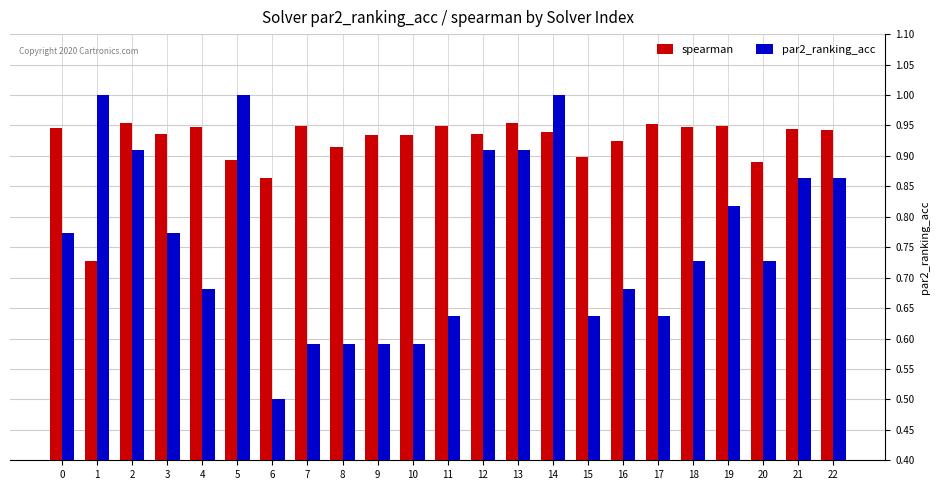

How many spearman values are between 0 and 1?

23